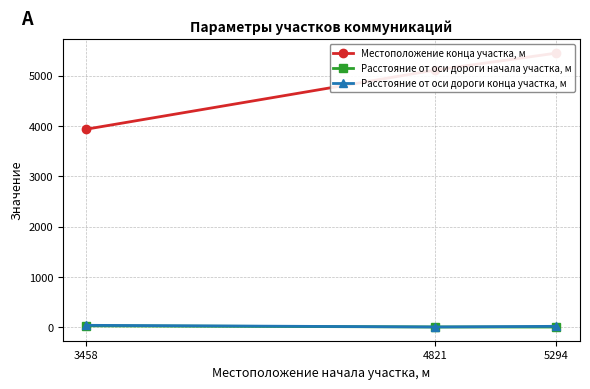

What is the sum of all Расстояние от оси дороги начала участка, м values?

43